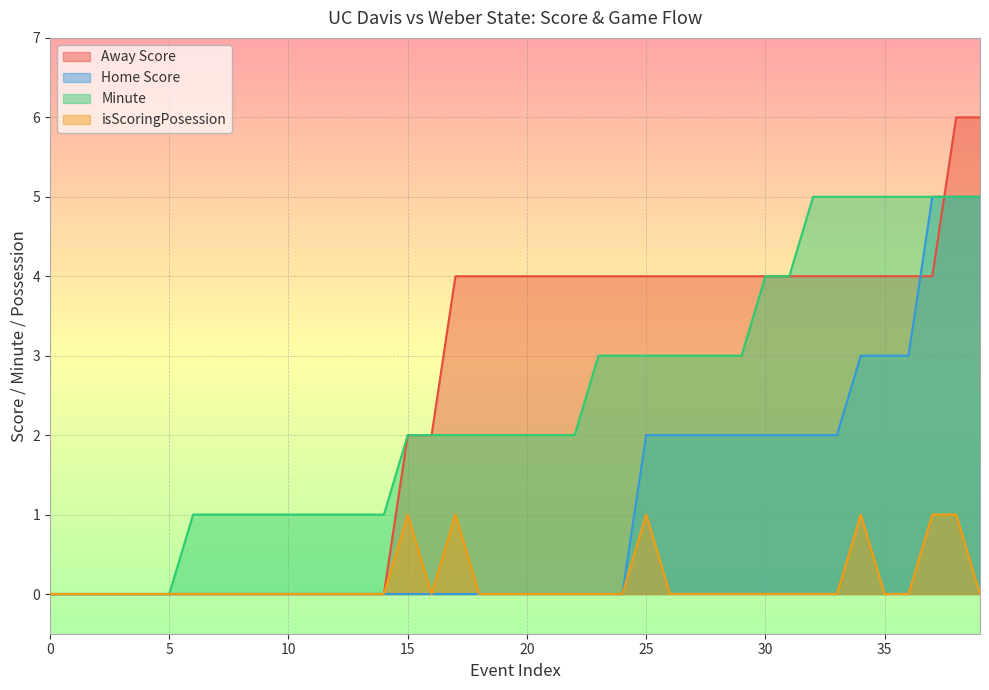

Which series changed the most between 24 and 35?

Home Score